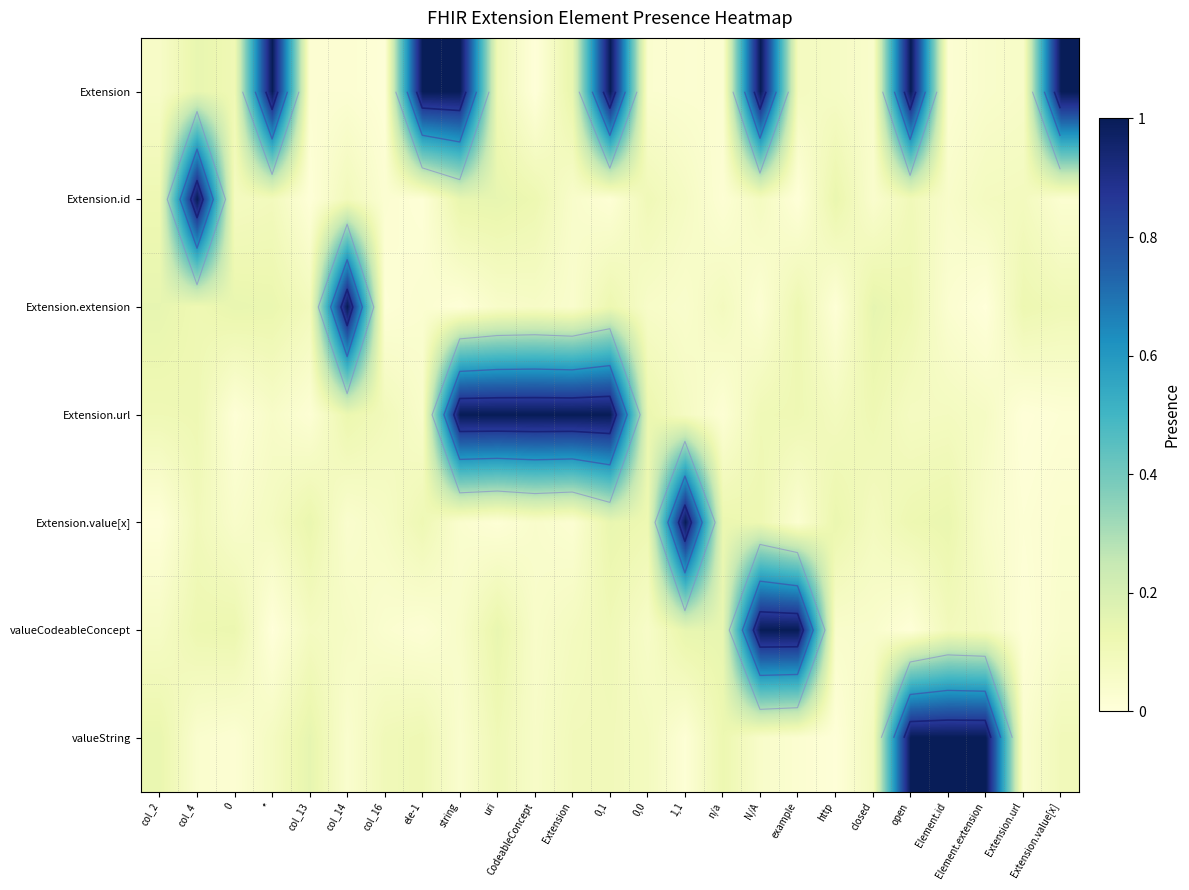

What is the highest value of the valueString series?

1.0